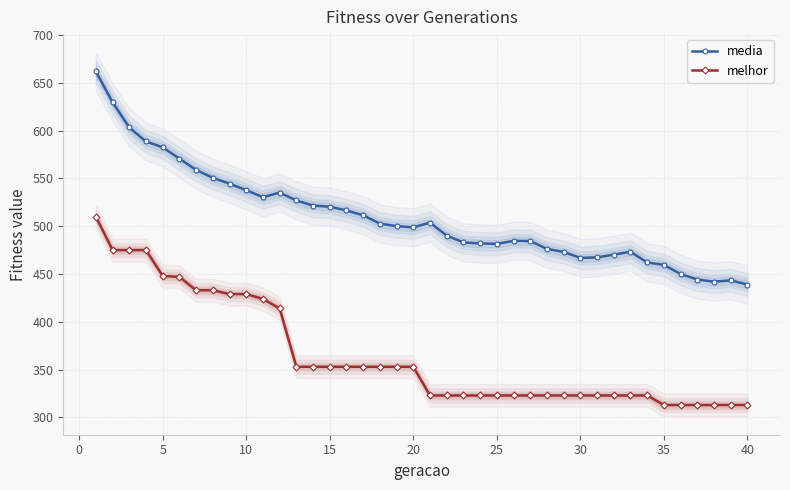

True or false: media has more than 0 interior local peaks.

True